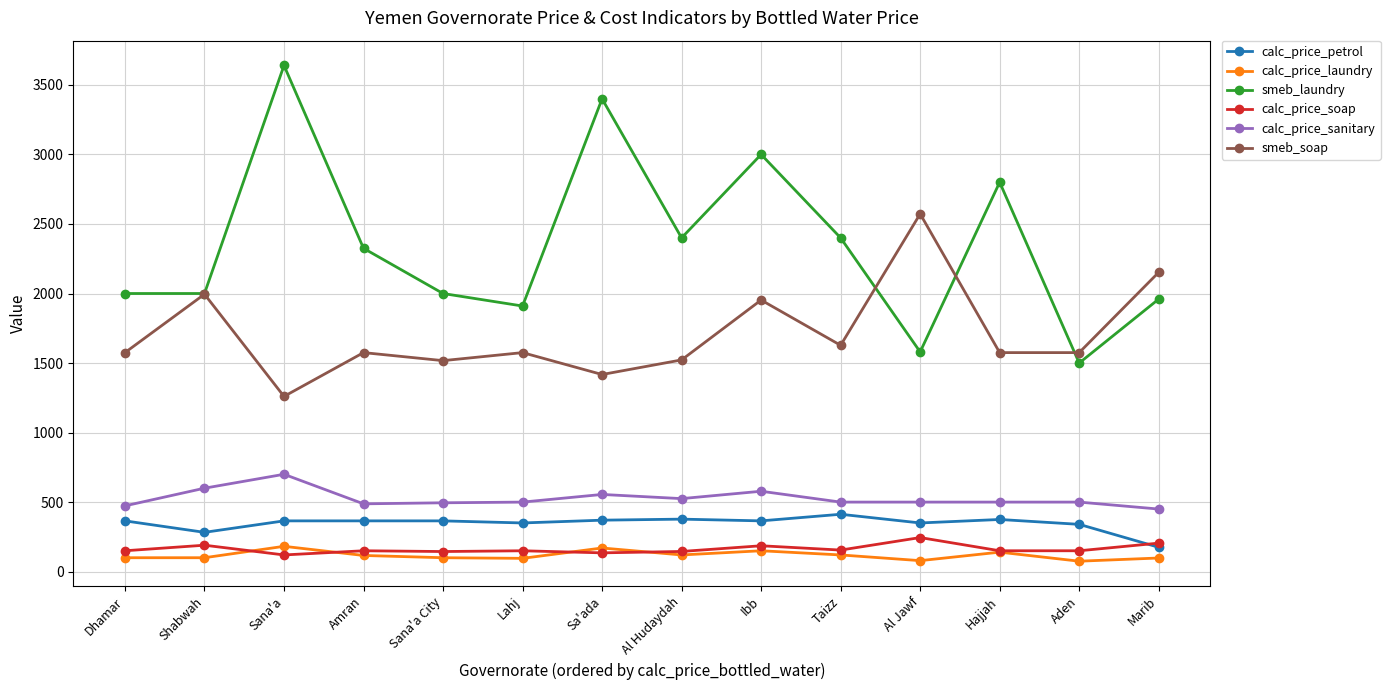

Which series has the largest total across all categories?

smeb_laundry